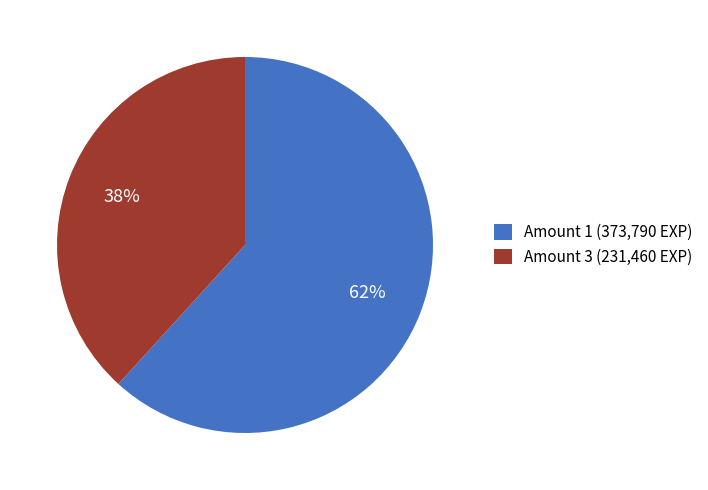

To the nearest percent, what percentage of the pie is Amount 3 (231,460 EXP)?

38%